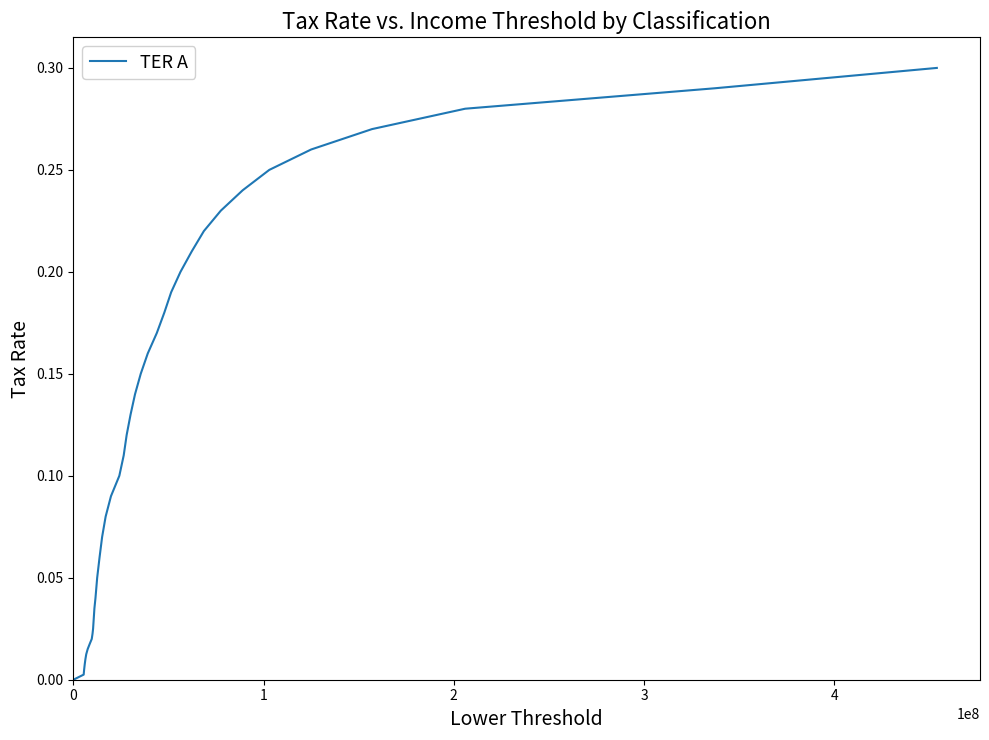

What is the average value?

0.1